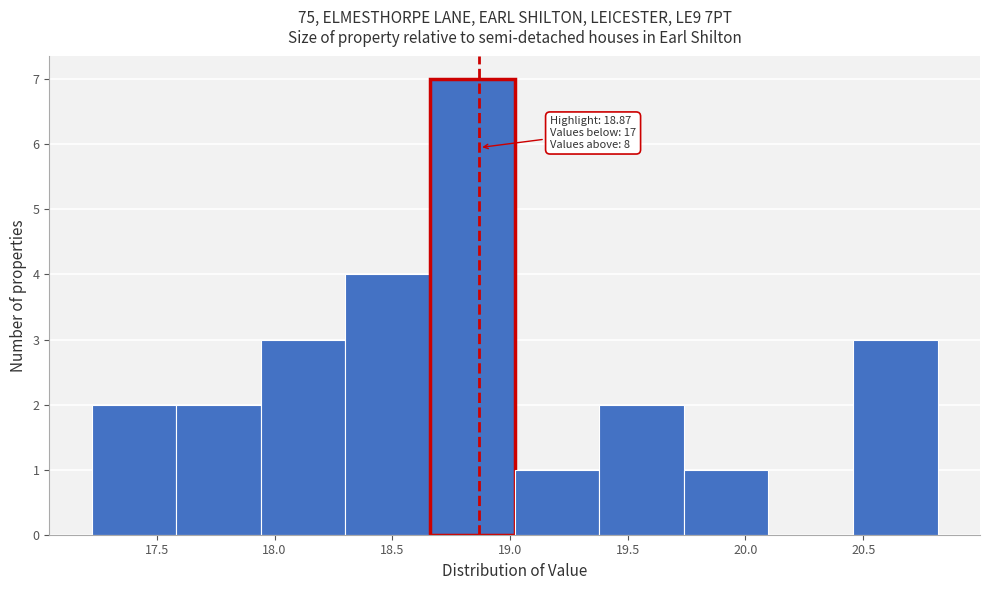

Which range on the x-axis has the tallest bar?

18.65 to 19.00